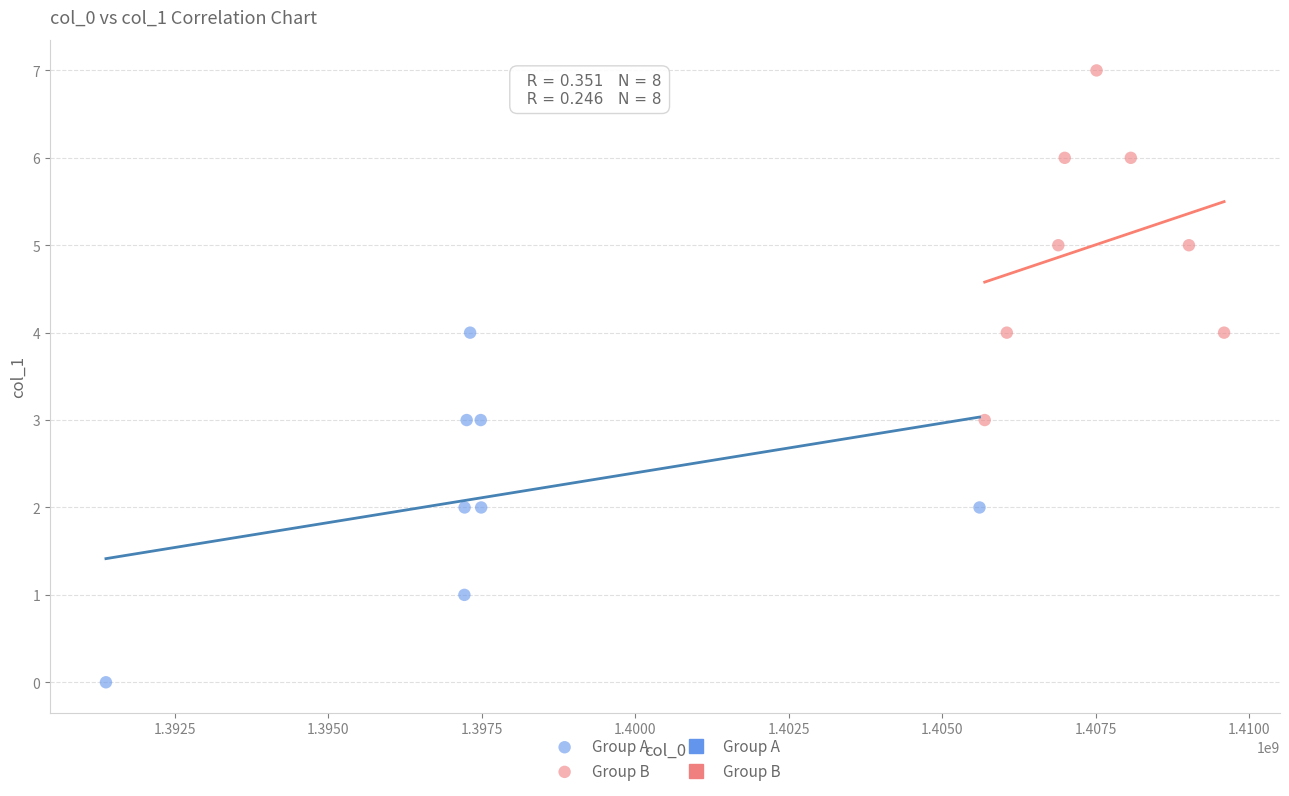

Which series reaches the minimum Y coordinate?

Group A